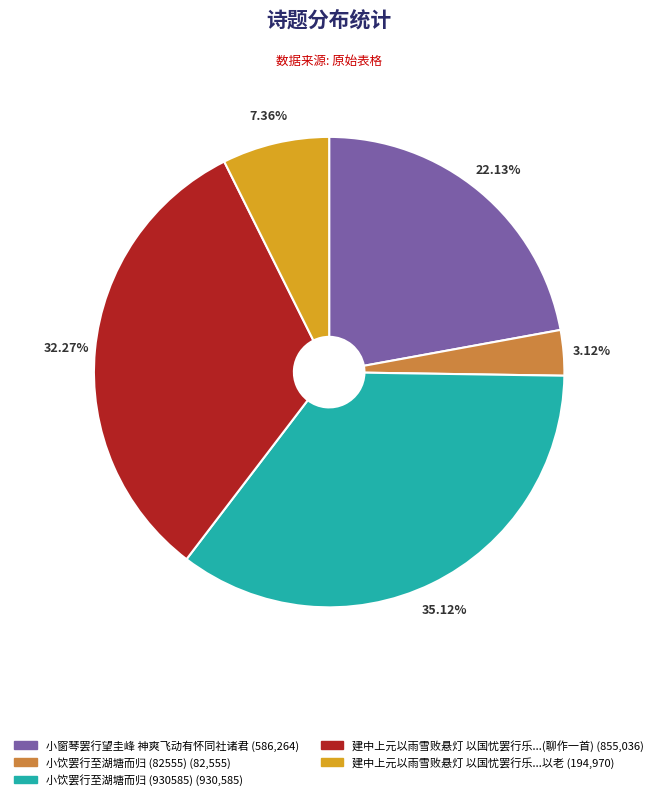

Do 小饮罢行至湖塘而归 (930585) (930,585) and 小窗琴罢行望圭峰 神爽飞动有怀同社诸君 (586,264) together represent more than half of the pie?

Yes